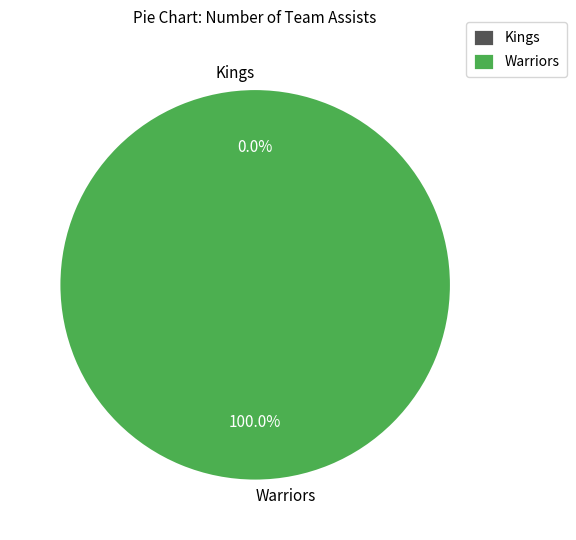

What percentage is the Warriors slice, to the nearest percent?

100%